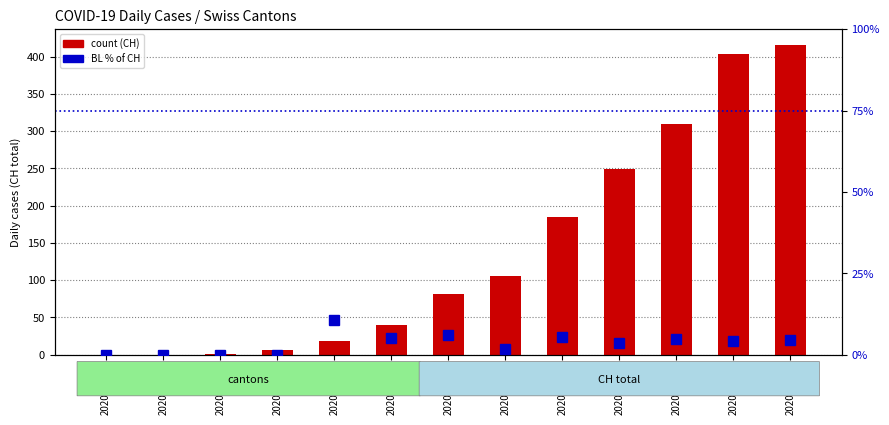

True or false: BL % of CH has a value of 6.4 at 2020-04-01.

False